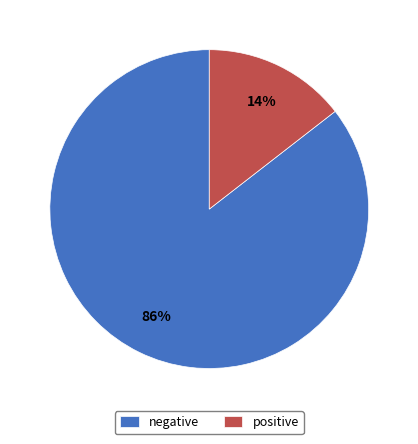

The negative slice represents 99% of the pie. True or false?

False